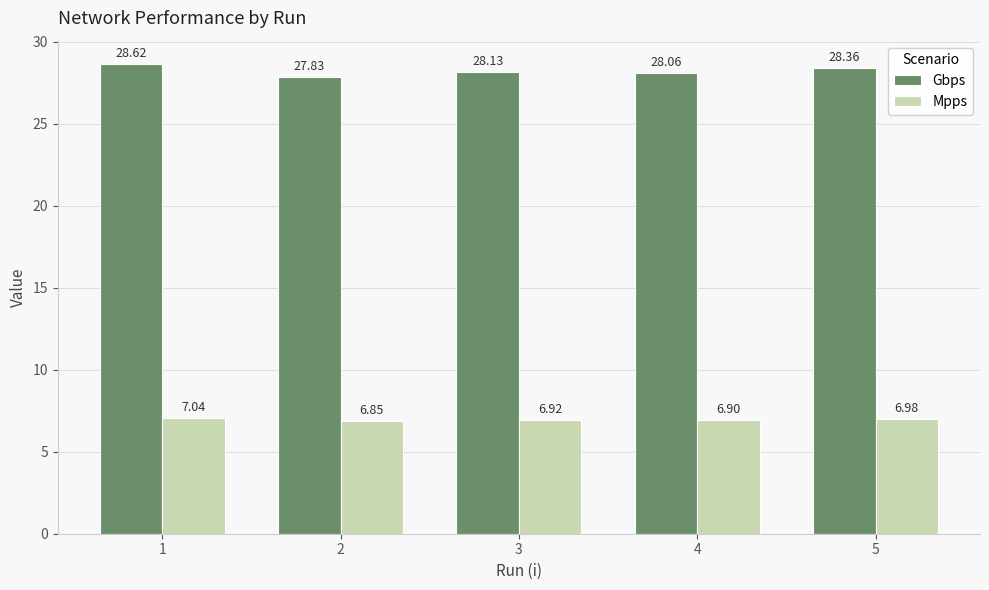

Is the value of Mpps at 5 greater than the value of Gbps at 2?

No